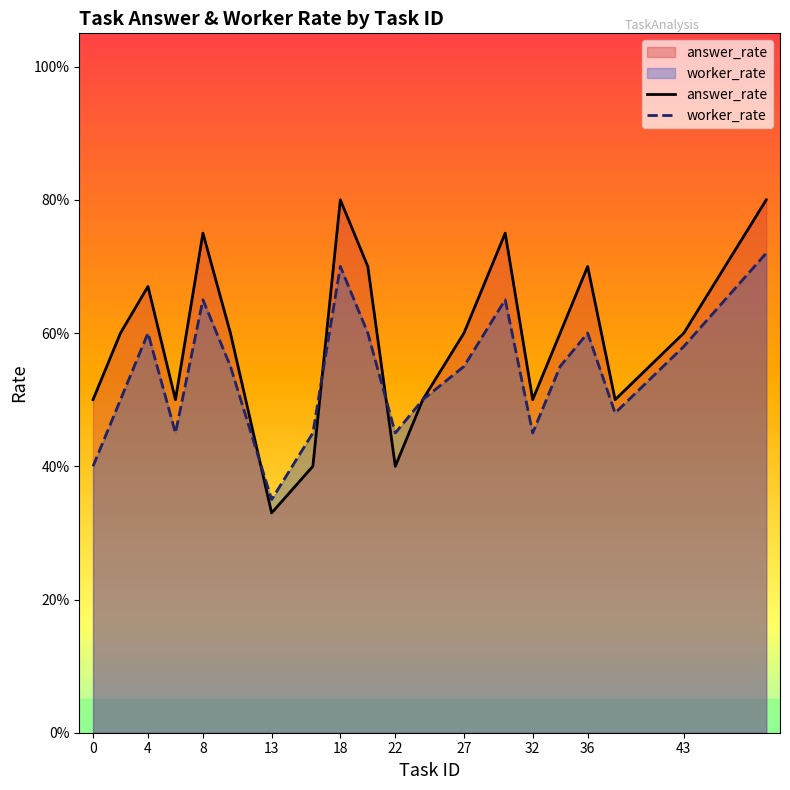

Reading left to right, what are all the values shown in this chart?

answer_rate: 0.5	0.6	0.7	0.5	0.8	0.6	0.3	0.4	0.8	0.7	0.4	0.5	0.6	0.8	0.5	0.6	0.7	0.5	0.6	0.8
worker_rate: 0.4	0.5	0.6	0.5	0.7	0.6	0.3	0.5	0.7	0.6	0.5	0.5	0.6	0.7	0.5	0.6	0.6	0.5	0.6	0.7